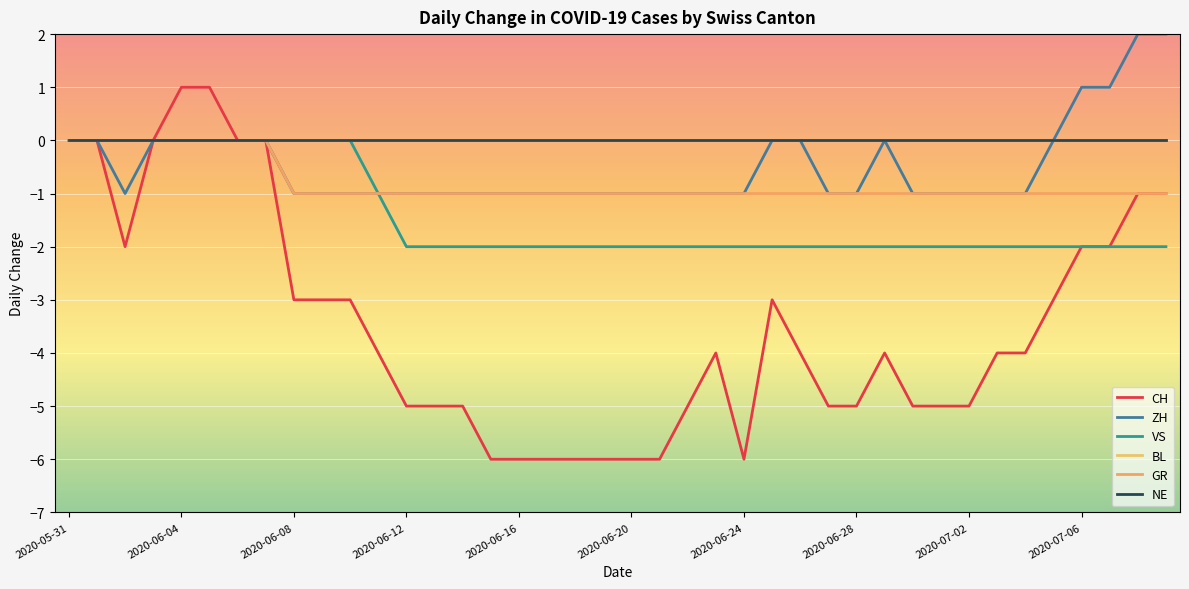

Does the chart display data point markers on the line(s)?

No